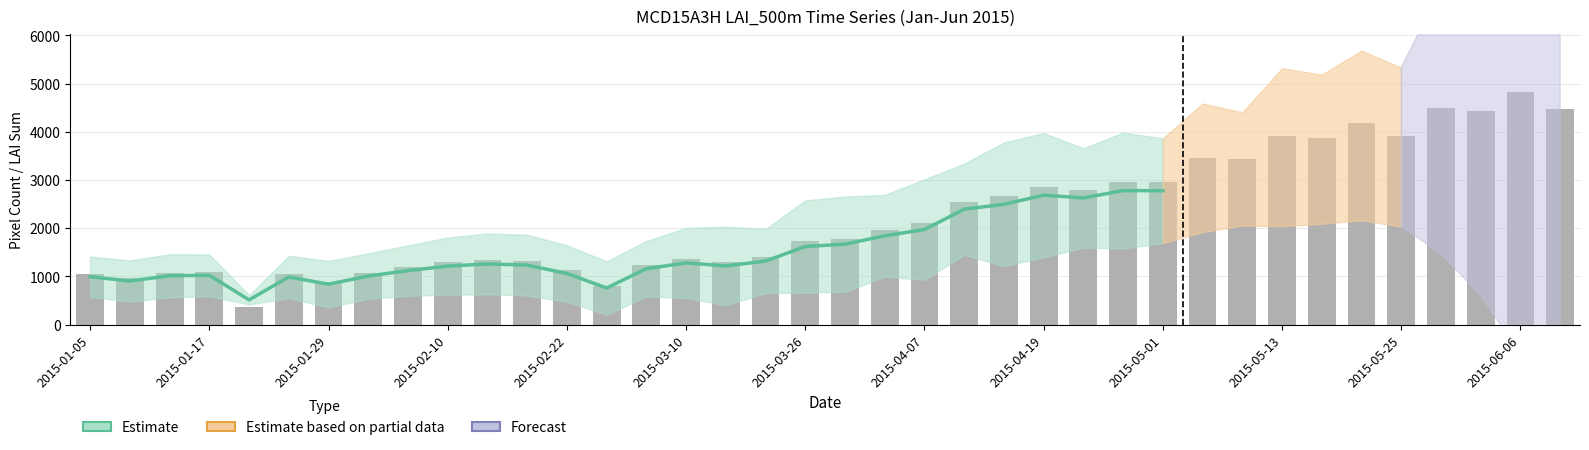

Reading right to left, transcribe all the data shown in this chart.

pixels_pass_qa: 2015-06-10=5324.0	2015-06-06=5323.0	2015-06-02=5324.0	2015-05-29=5324.0	2015-05-25=5324.0	2015-05-21=5324.0	2015-05-17=5324.0	2015-05-13=5324.0	2015-05-09=5324.0	2015-05-05=5324.0	2015-05-01=5324.0	2015-04-27=5324.0	2015-04-23=5320.0	2015-04-19=5324.0	2015-04-15=5324.0	2015-04-11=5324.0	2015-04-07=5324.0	2015-04-03=5324.0	2015-03-30=5324.0	2015-03-26=5324.0	2015-03-22=5324.0	2015-03-14=5324.0	2015-03-10=5324.0	2015-03-06=5324.0	2015-03-02=5318.0	2015-02-22=5324.0	2015-02-18=5324.0	2015-02-14=5324.0	2015-02-10=5324.0	2015-02-06=5324.0	2015-02-02=5324.0	2015-01-29=5322.0	2015-01-25=5324.0	2015-01-21=3485.0	2015-01-17=5324.0	2015-01-13=5324.0	2015-01-09=5324.0	2015-01-05=5235.0
mean: 2015-06-10=0.8	2015-06-06=0.9	2015-06-02=0.8	2015-05-29=0.8	2015-05-25=0.7	2015-05-21=0.8	2015-05-17=0.7	2015-05-13=0.7	2015-05-09=0.6	2015-05-05=0.7	2015-05-01=0.6	2015-04-27=0.6	2015-04-23=0.5	2015-04-19=0.5	2015-04-15=0.5	2015-04-11=0.5	2015-04-07=0.4	2015-04-03=0.4	2015-03-30=0.3	2015-03-26=0.3	2015-03-22=0.3	2015-03-14=0.2	2015-03-10=0.3	2015-03-06=0.2	2015-03-02=0.2	2015-02-22=0.2	2015-02-18=0.2	2015-02-14=0.3	2015-02-10=0.2	2015-02-06=0.2	2015-02-02=0.2	2015-01-29=0.2	2015-01-25=0.2	2015-01-21=0.1	2015-01-17=0.2	2015-01-13=0.2	2015-01-09=0.2	2015-01-05=0.2
standard_deviation: 2015-06-10=0.4	2015-06-06=0.4	2015-06-02=0.4	2015-05-29=0.4	2015-05-25=0.3	2015-05-21=0.4	2015-05-17=0.3	2015-05-13=0.3	2015-05-09=0.2	2015-05-05=0.3	2015-05-01=0.2	2015-04-27=0.2	2015-04-23=0.2	2015-04-19=0.3	2015-04-15=0.3	2015-04-11=0.2	2015-04-07=0.2	2015-04-03=0.2	2015-03-30=0.2	2015-03-26=0.2	2015-03-22=0.1	2015-03-14=0.2	2015-03-10=0.1	2015-03-06=0.1	2015-03-02=0.1	2015-02-22=0.1	2015-02-18=0.1	2015-02-14=0.1	2015-02-10=0.1	2015-02-06=0.1	2015-02-02=0.1	2015-01-29=0.1	2015-01-25=0.1	2015-01-21=0.0	2015-01-17=0.1	2015-01-13=0.1	2015-01-09=0.1	2015-01-05=0.1
sum: 2015-06-10=4474.6	2015-06-06=4831.9	2015-06-02=4439.4	2015-05-29=4493.6	2015-05-25=3924.0	2015-05-21=4180.4	2015-05-17=3876.0	2015-05-13=3921.1	2015-05-09=3440.4	2015-05-05=3466.1	2015-05-01=2959.2	2015-04-27=2961.5	2015-04-23=2798.0	2015-04-19=2860.1	2015-04-15=2659.4	2015-04-11=2550.6	2015-04-07=2101.3	2015-04-03=1964.1	2015-03-30=1777.5	2015-03-26=1726.8	2015-03-22=1405.7	2015-03-14=1297.6	2015-03-10=1364.1	2015-03-06=1236.3	2015-03-02=809.6	2015-02-22=1130.8	2015-02-18=1315.1	2015-02-14=1342.2	2015-02-10=1292.9	2015-02-06=1193.9	2015-02-02=1075.0	2015-01-29=894.2	2015-01-25=1053.5	2015-01-21=358.3	2015-01-17=1090.7	2015-01-13=1080.2	2015-01-09=964.0	2015-01-05=1041.2
tot_pixels: 2015-06-10=5329.0	2015-06-06=5329.0	2015-06-02=5329.0	2015-05-29=5329.0	2015-05-25=5329.0	2015-05-21=5329.0	2015-05-17=5329.0	2015-05-13=5329.0	2015-05-09=5329.0	2015-05-05=5329.0	2015-05-01=5329.0	2015-04-27=5329.0	2015-04-23=5329.0	2015-04-19=5329.0	2015-04-15=5329.0	2015-04-11=5329.0	2015-04-07=5329.0	2015-04-03=5329.0	2015-03-30=5329.0	2015-03-26=5329.0	2015-03-22=5329.0	2015-03-14=5329.0	2015-03-10=5329.0	2015-03-06=5329.0	2015-03-02=5329.0	2015-02-22=5329.0	2015-02-18=5329.0	2015-02-14=5329.0	2015-02-10=5329.0	2015-02-06=5329.0	2015-02-02=5329.0	2015-01-29=5329.0	2015-01-25=5329.0	2015-01-21=5329.0	2015-01-17=5329.0	2015-01-13=5329.0	2015-01-09=5329.0	2015-01-05=5329.0